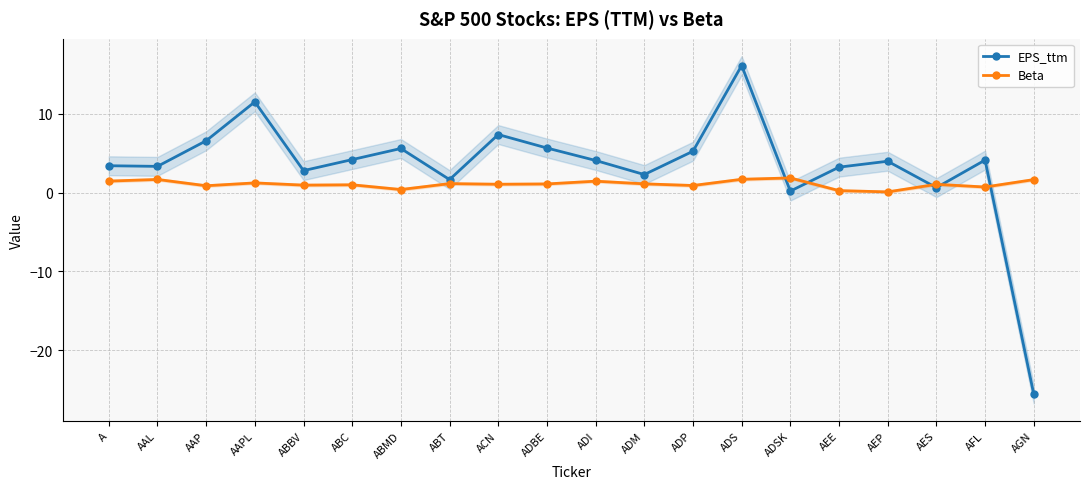

Which series has the widest spread of values?

EPS_ttm